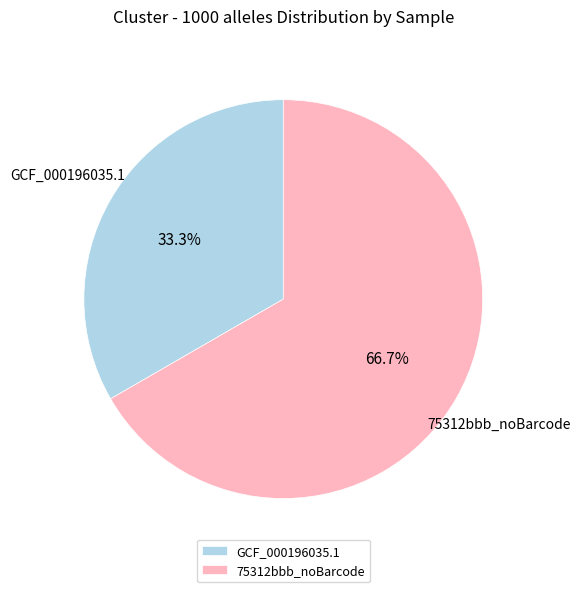

How many segments does this pie chart have?

2